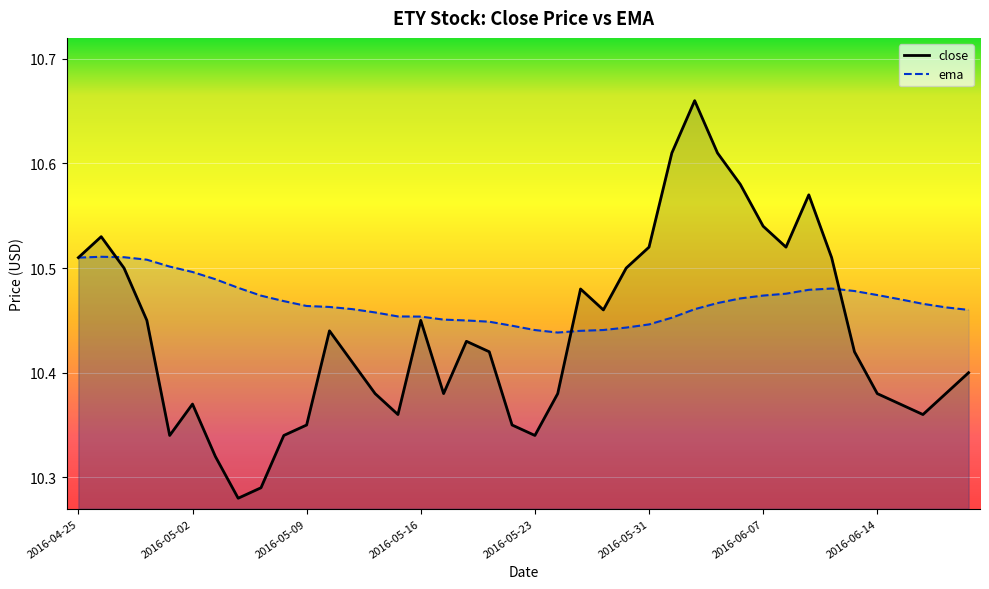

Reading left to right, transcribe all the data shown in this chart.

close: 10.5	10.5	10.5	10.4	10.3	10.4	10.3	10.3	10.3	10.3	10.3	10.4	10.4	10.4	10.4	10.4	10.4	10.4	10.4	10.3	10.3	10.4	10.5	10.5	10.5	10.5	10.6	10.7	10.6	10.6	10.5	10.5	10.6	10.5	10.4	10.4	10.4	10.4	10.4	10.4
ema: 10.5	10.5	10.5	10.5	10.5	10.5	10.5	10.5	10.5	10.5	10.5	10.5	10.5	10.5	10.5	10.5	10.5	10.4	10.4	10.4	10.4	10.4	10.4	10.4	10.4	10.4	10.5	10.5	10.5	10.5	10.5	10.5	10.5	10.5	10.5	10.5	10.5	10.5	10.5	10.5